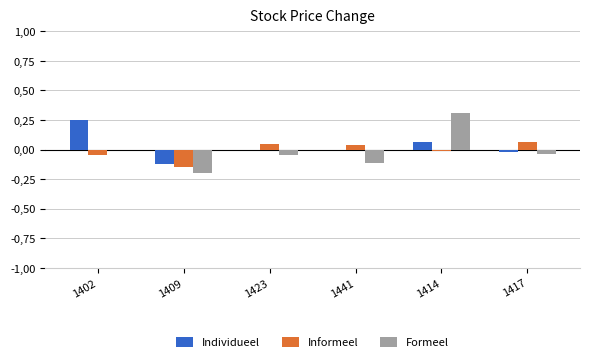

Are the bars grouped side by side (vs. stacked)?

Yes